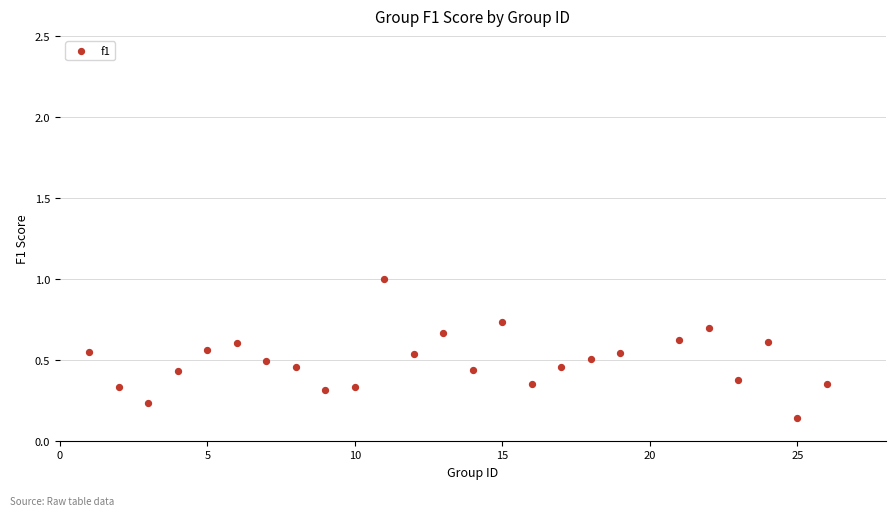

What is the range of Y values (max minus min)?

0.9